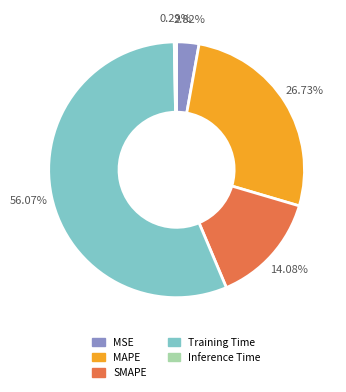

To the nearest percent, what is the average slice percentage?

20%